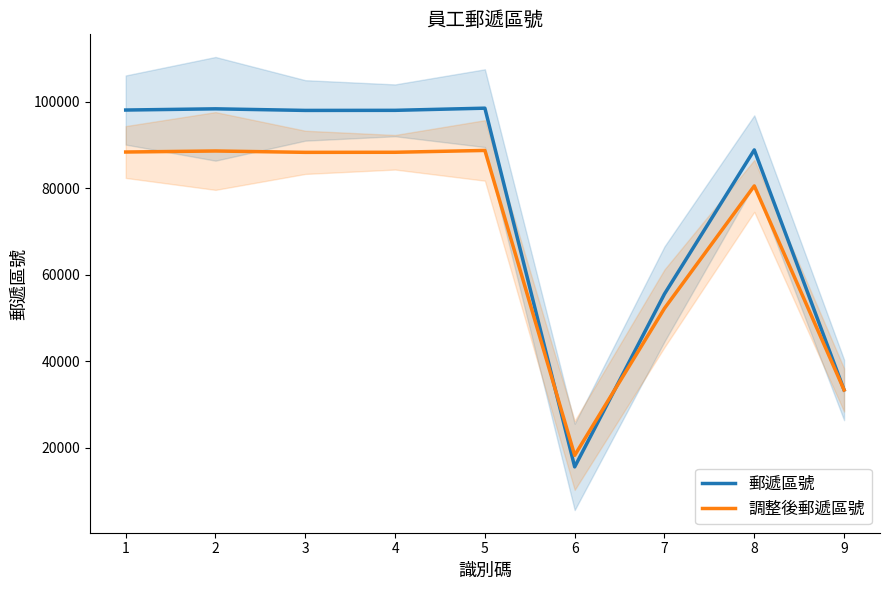

How many series are shown in this chart?

2